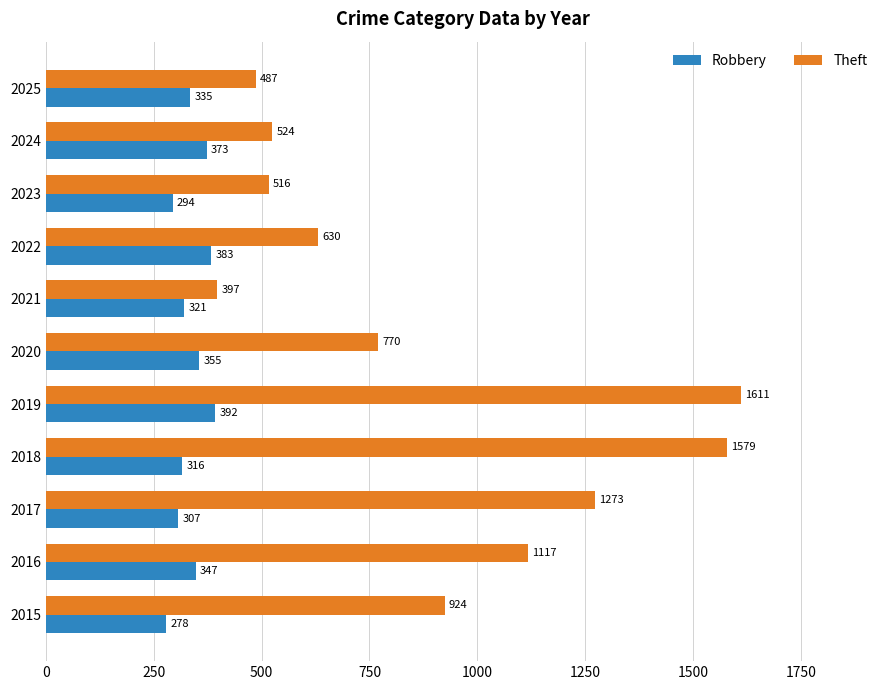

At how many categories does at least one series exceed 1280?

2